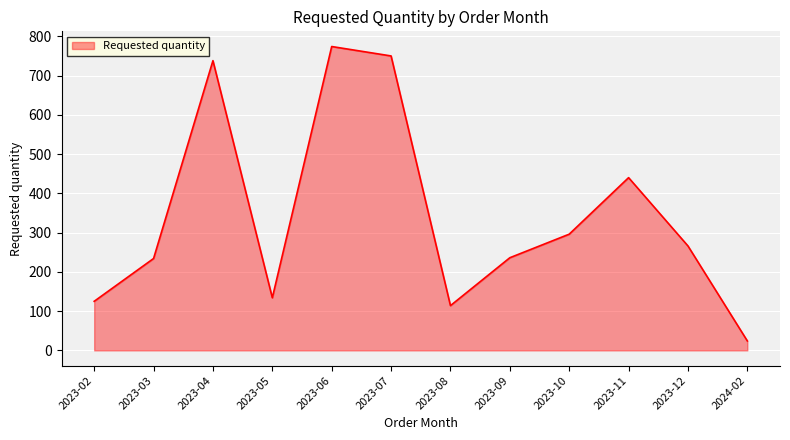

What value does the data have at 2023-11, to the nearest 50?

450